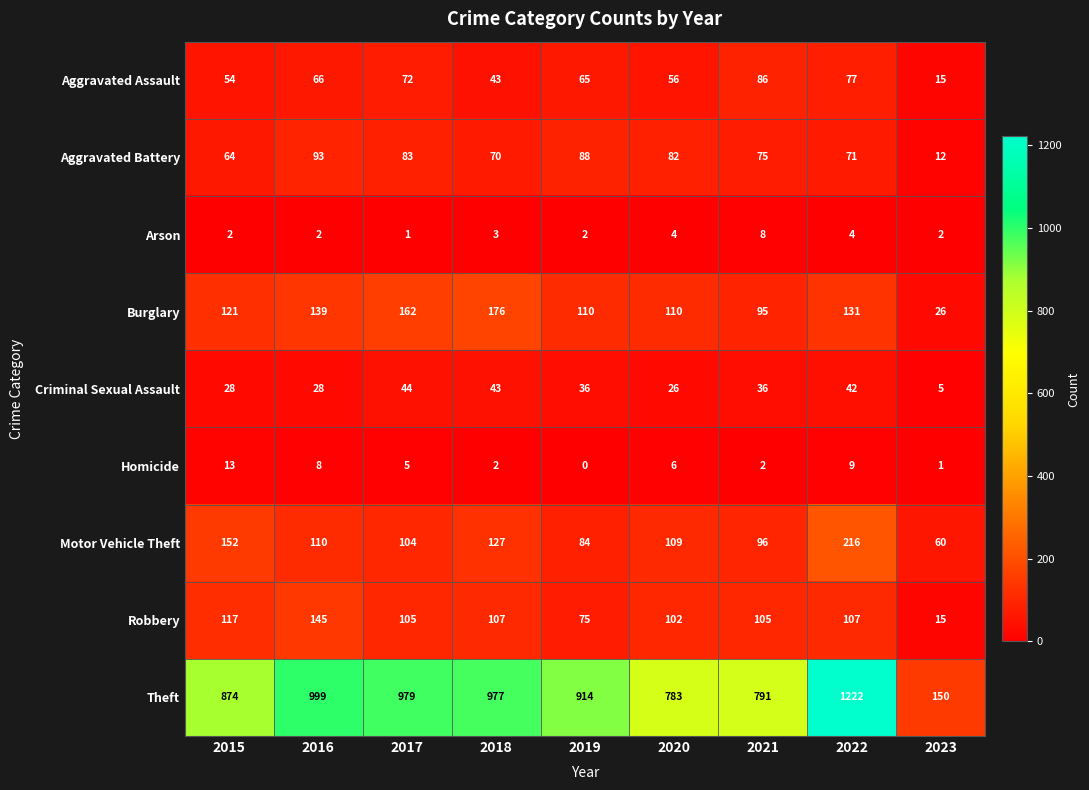

Which label corresponds to the largest value in the chart?

2022